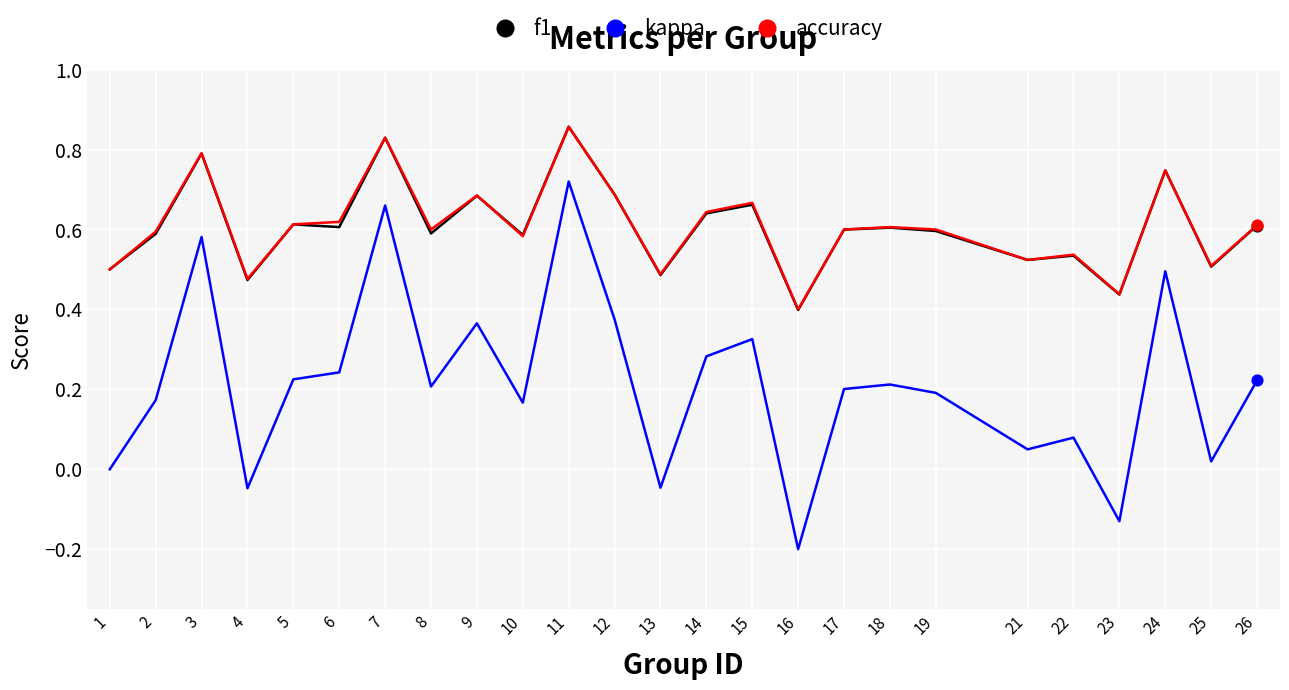

At how many categories does at least one series exceed 0?

25